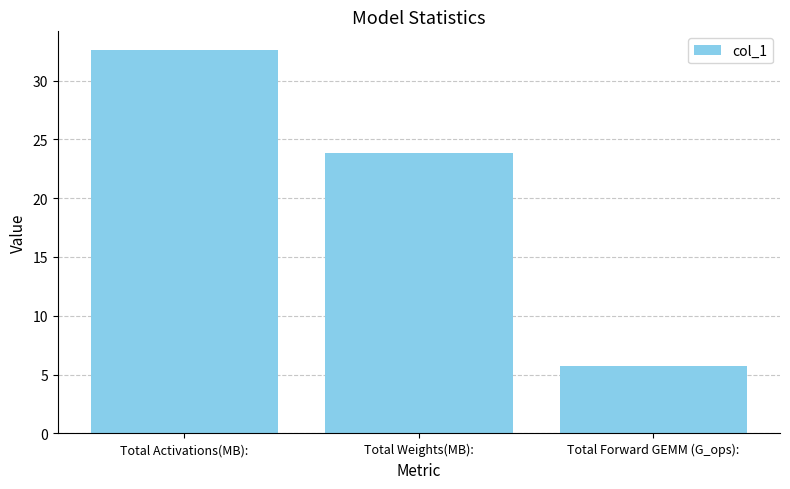

Reading right to left, transcribe all the data shown in this chart.

5.7	23.9	32.6